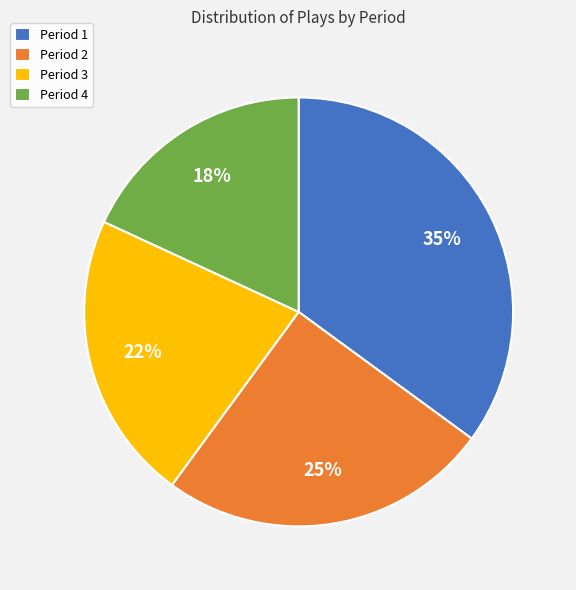

Is the sum of Period 1 and Period 4 greater than half?

Yes